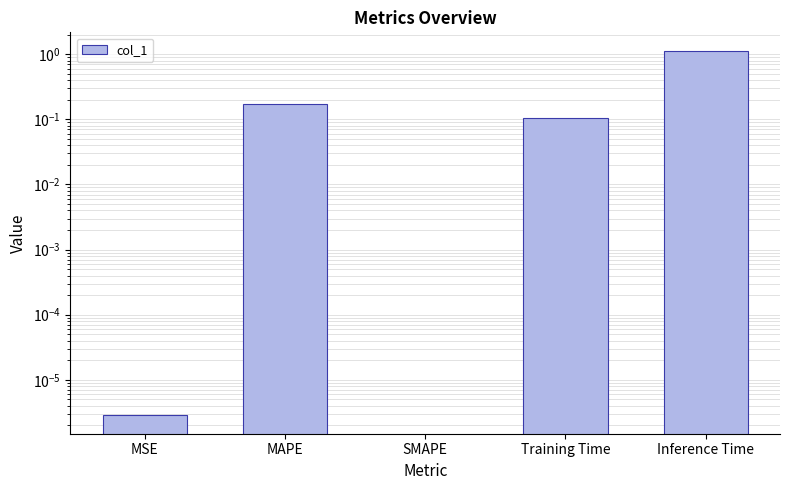

What is the difference between the values at Inference Time and SMAPE?

1.1